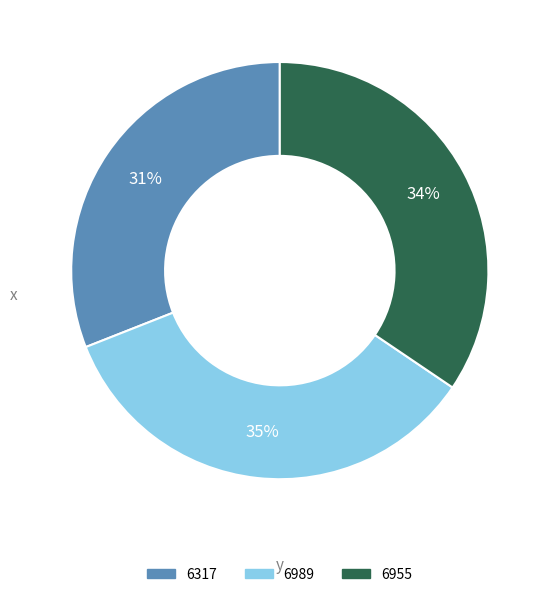

Approximately how many times larger is the value at 6955 compared to 6317?

1.1